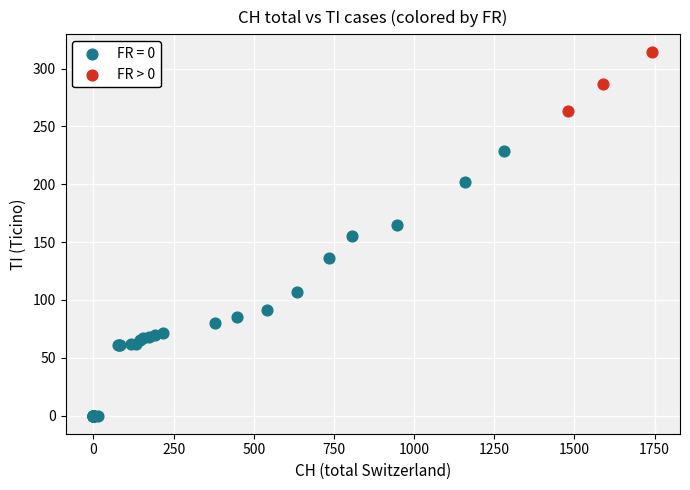

Which series reaches the minimum Y coordinate?

FR = 0